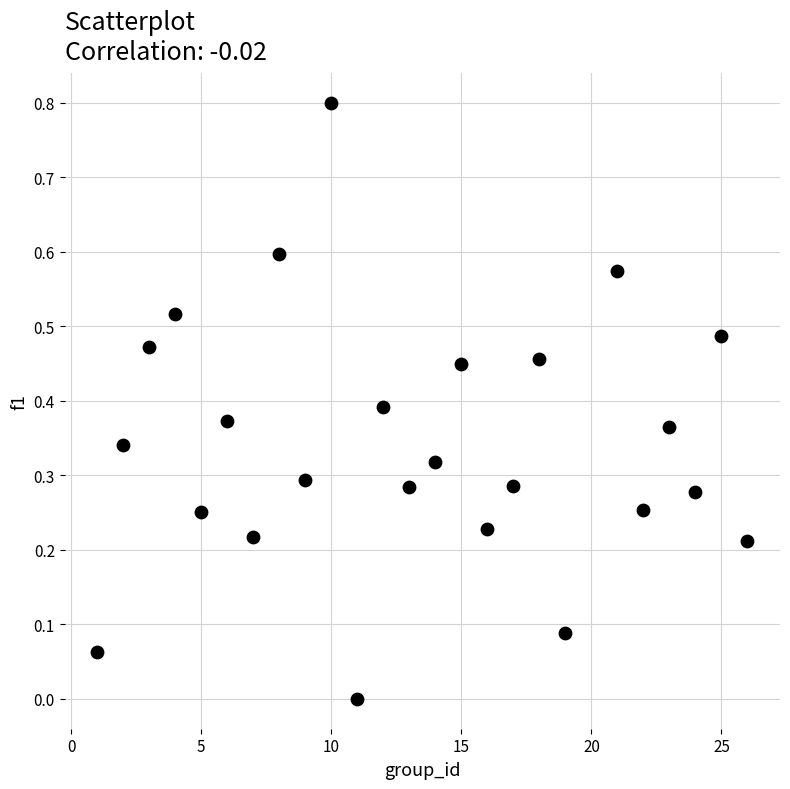

What is the range of X values (max minus min)?

25.0